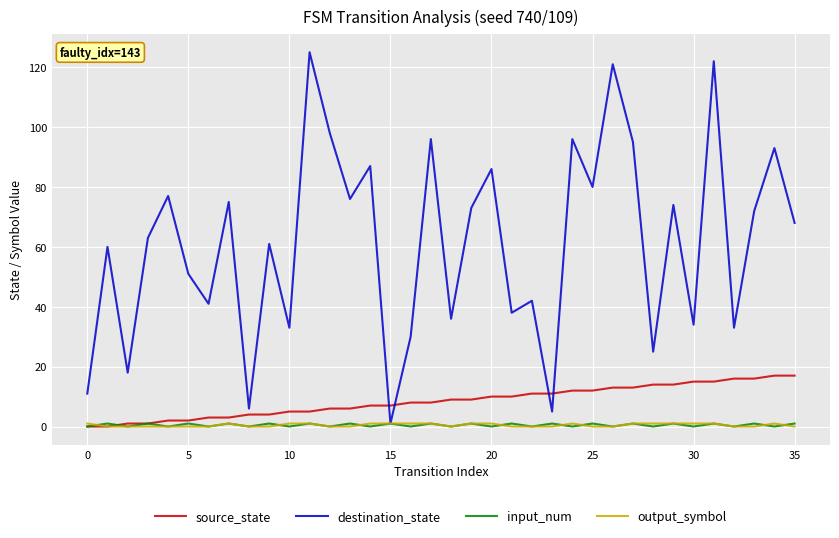

Which series has the largest total across all categories?

destination_state